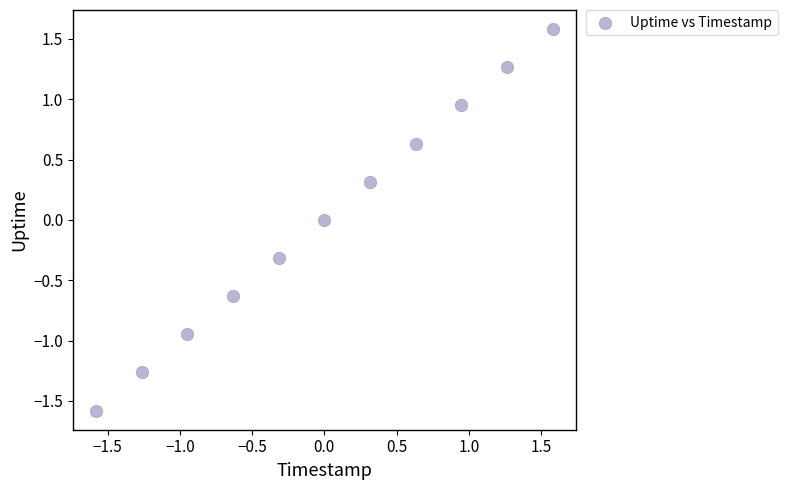

What is the range of X values (max minus min)?

3.2